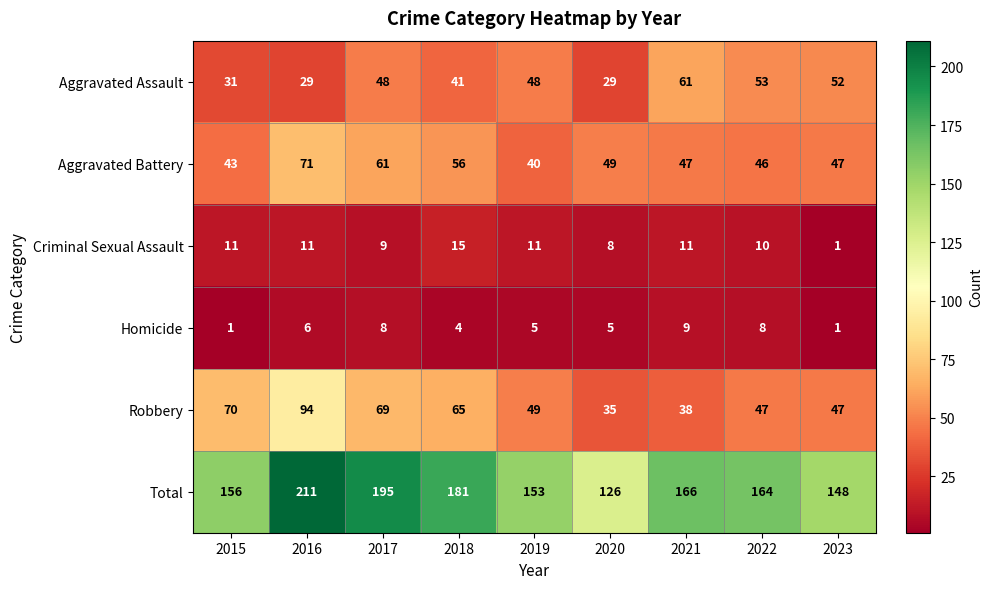

At which category is the sum across all series the highest?

2016